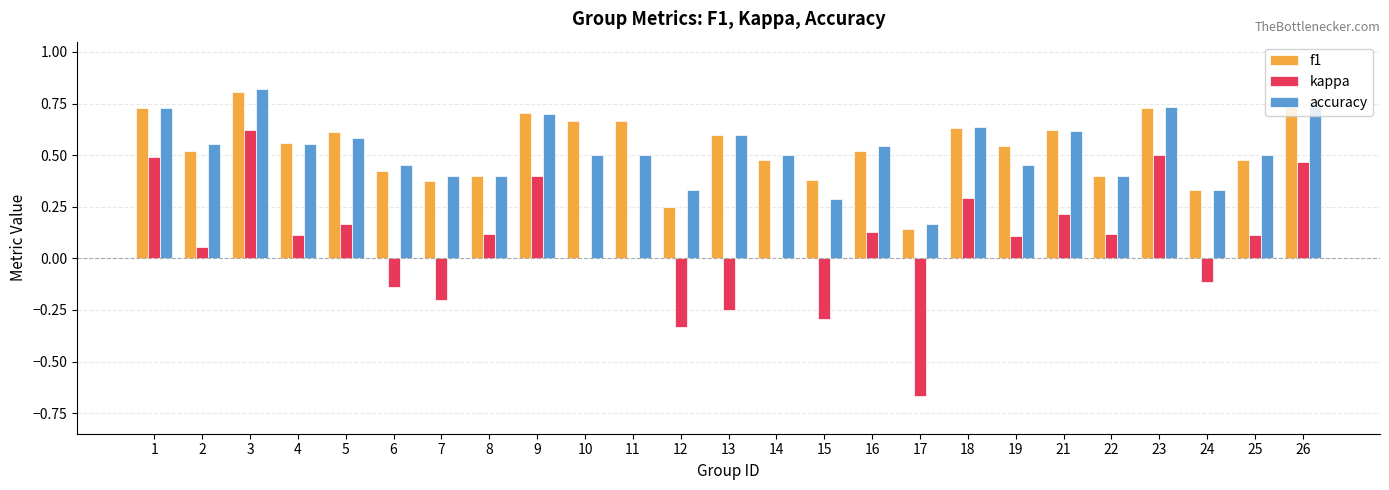

How many groups of bars are there?

25